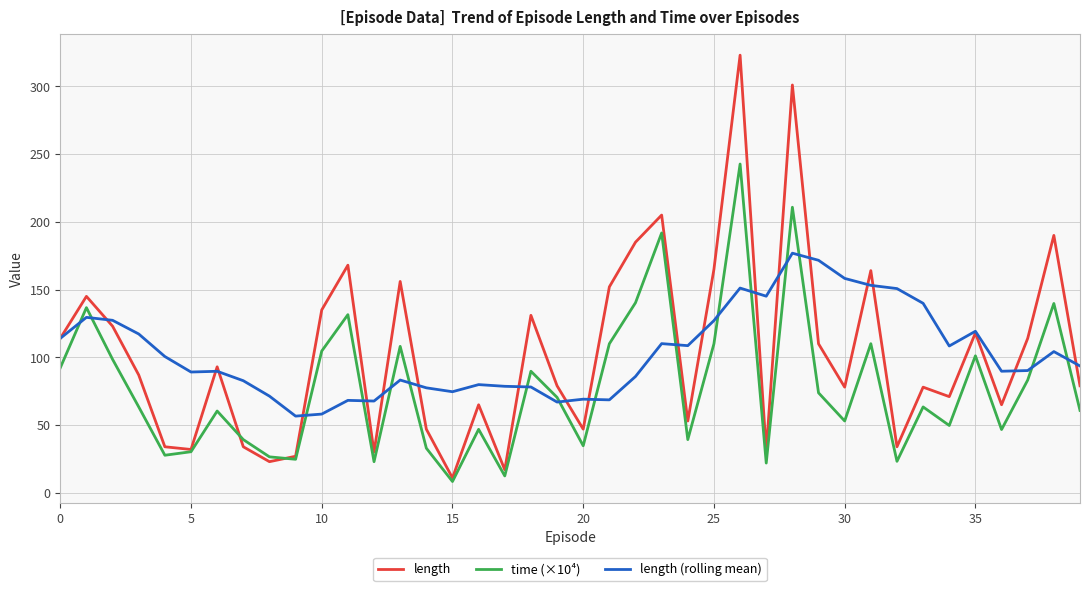

What is the minimum value for length (rolling mean)?

56.6